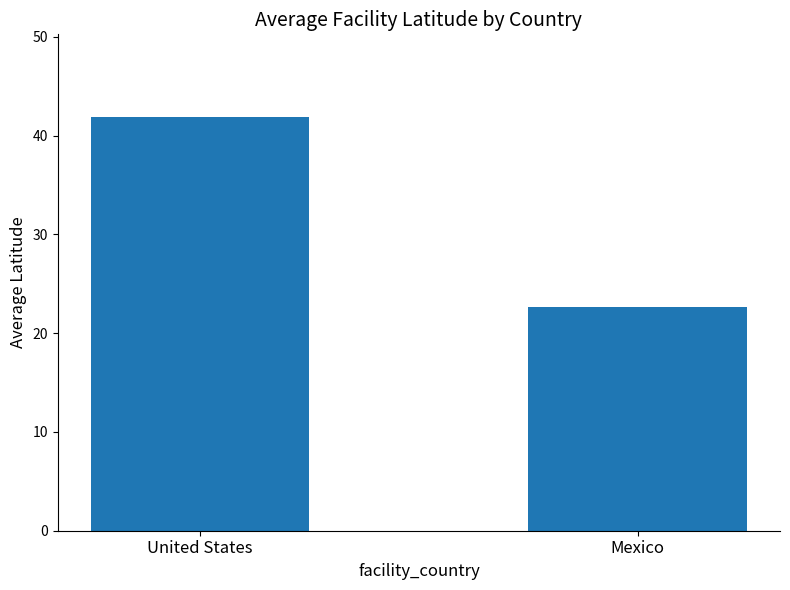

List the labels in order of value, smallest first.

Mexico, United States